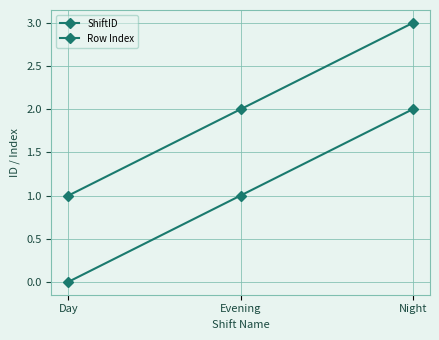

How many values in Row Index are above zero?

2